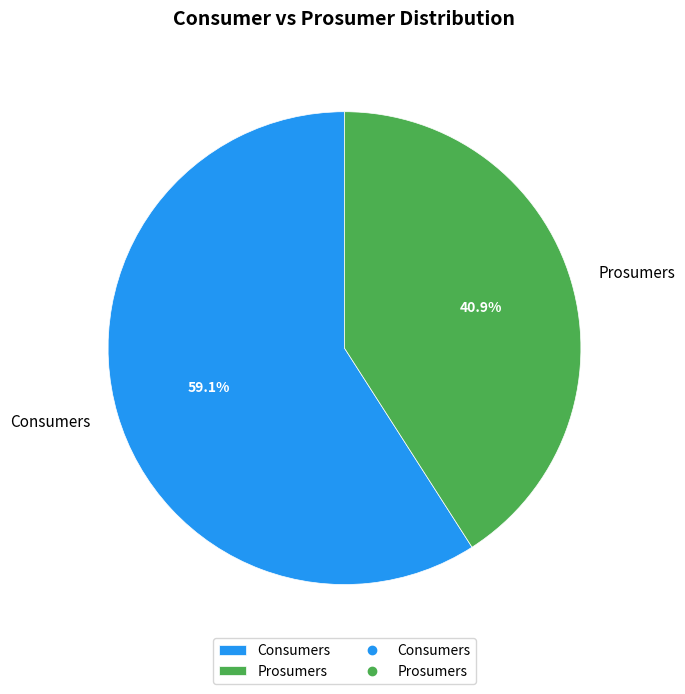

Is it true that Consumers is 70% of the pie?

False